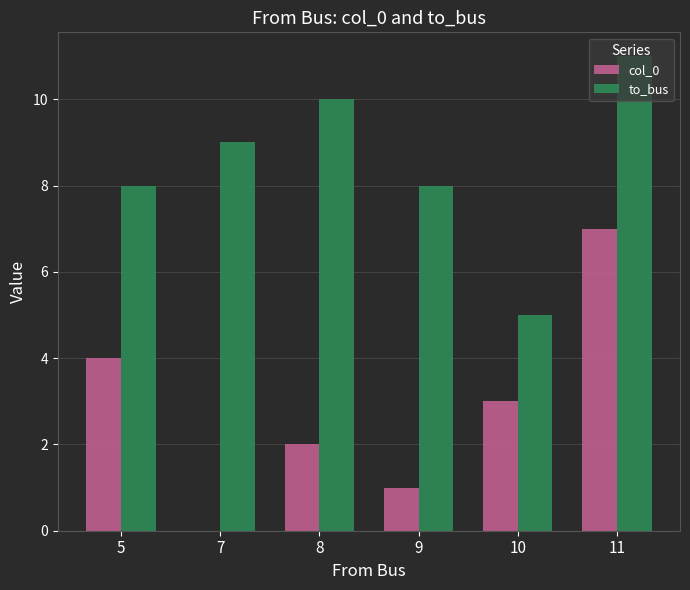

What is the sum of all to_bus values?

51